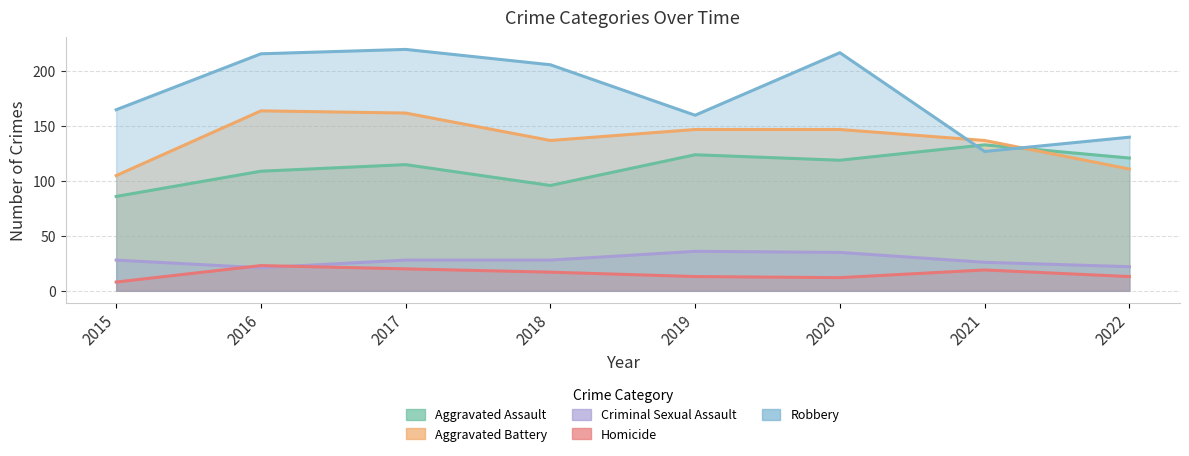

The Criminal Sexual Assault series shows 34 at 2016. True or false?

False